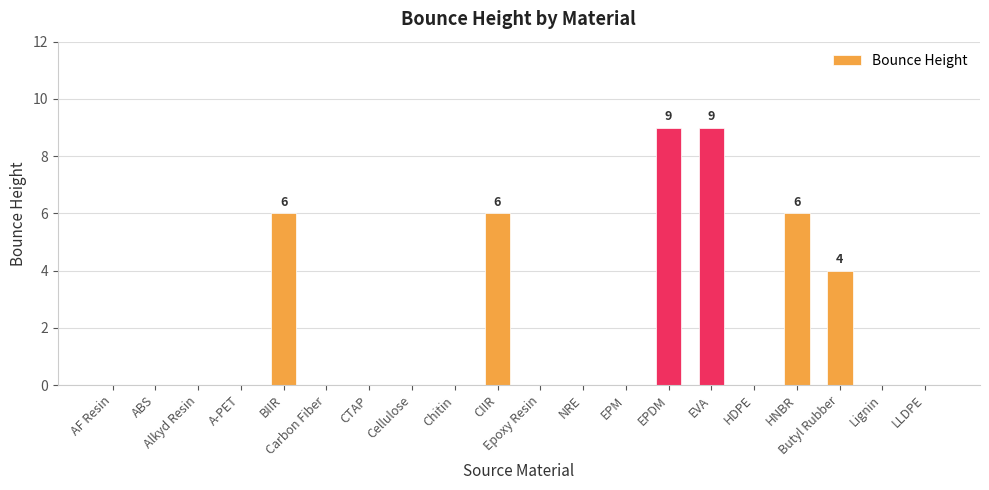

What is the maximum value shown in the chart?

9